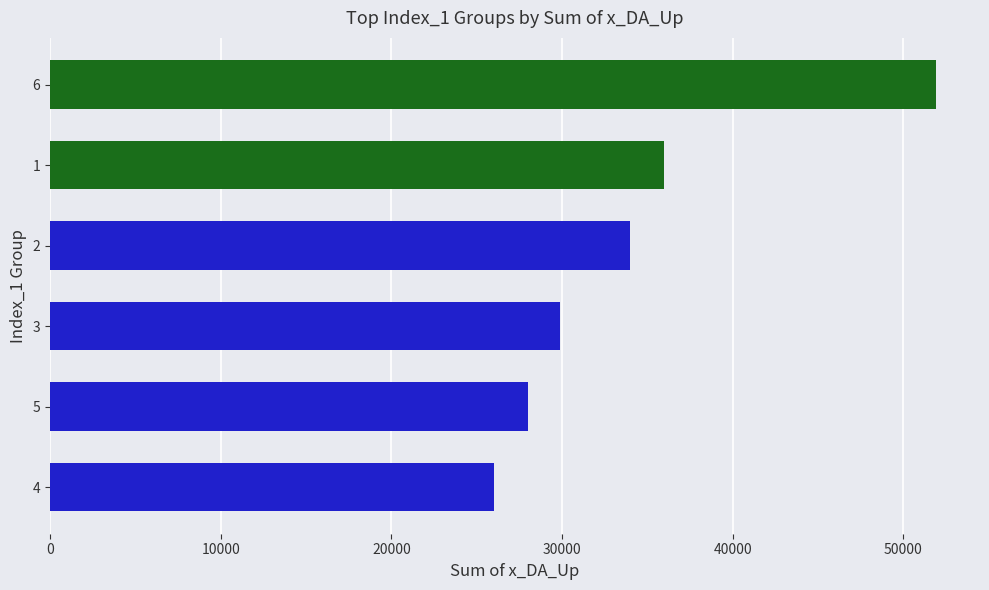

What is the difference between the second highest and second lowest values?

8000.0